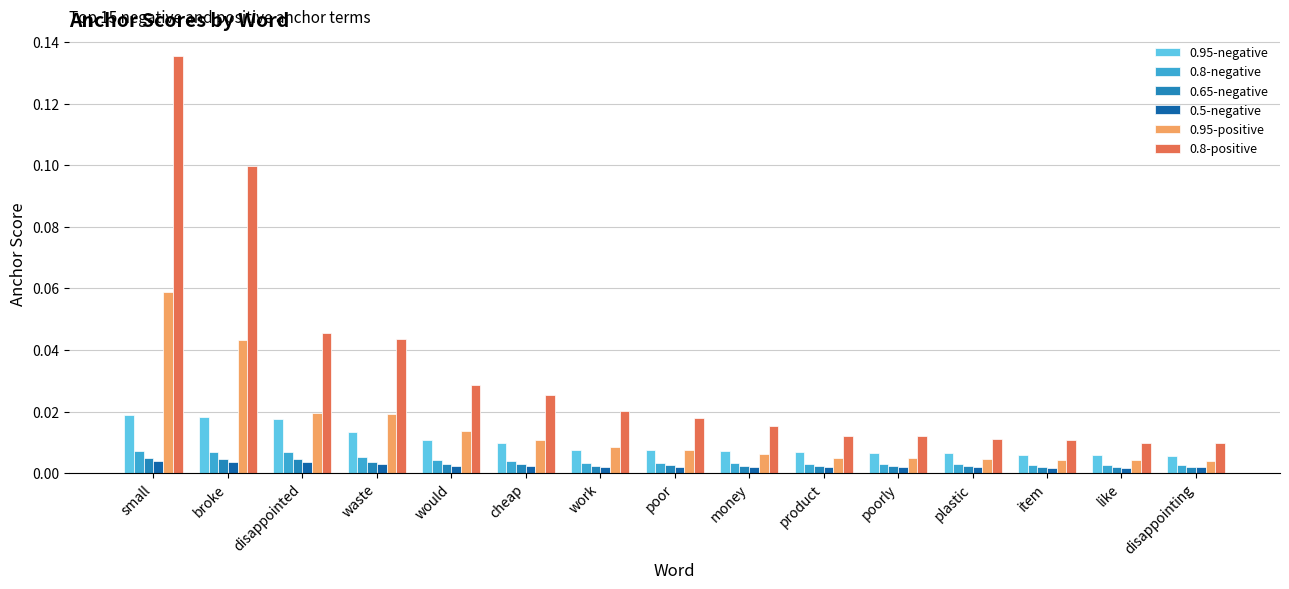

Which series has the widest spread of values?

0.8-positive